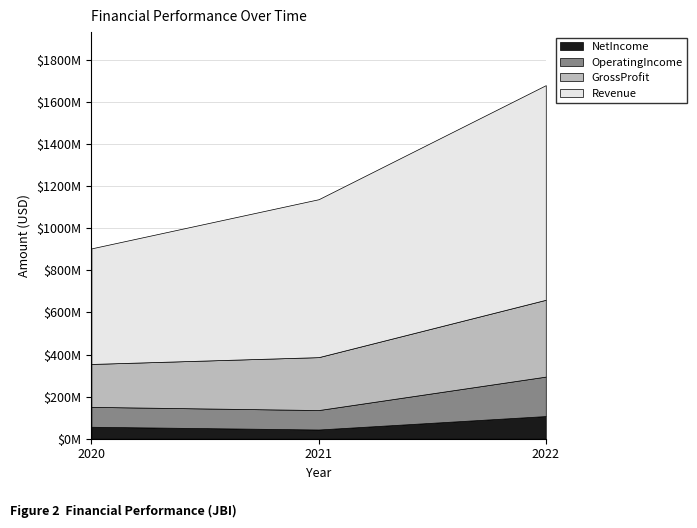

The value of NetIncome at 2020 is 56837000. True or false?

True